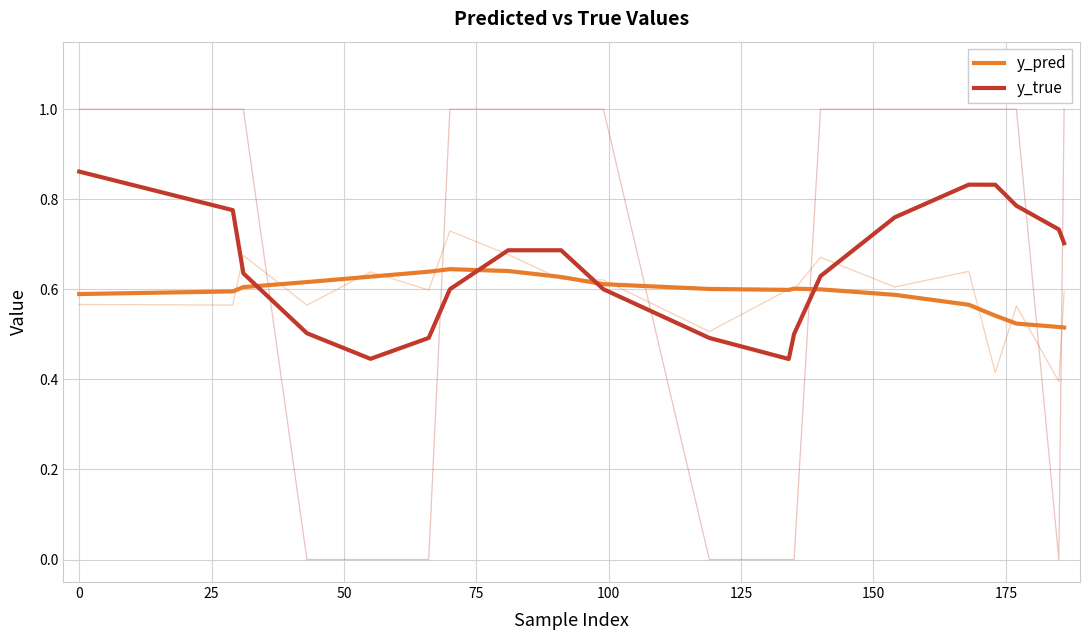

How many interior local valleys does the y_true series have?

2